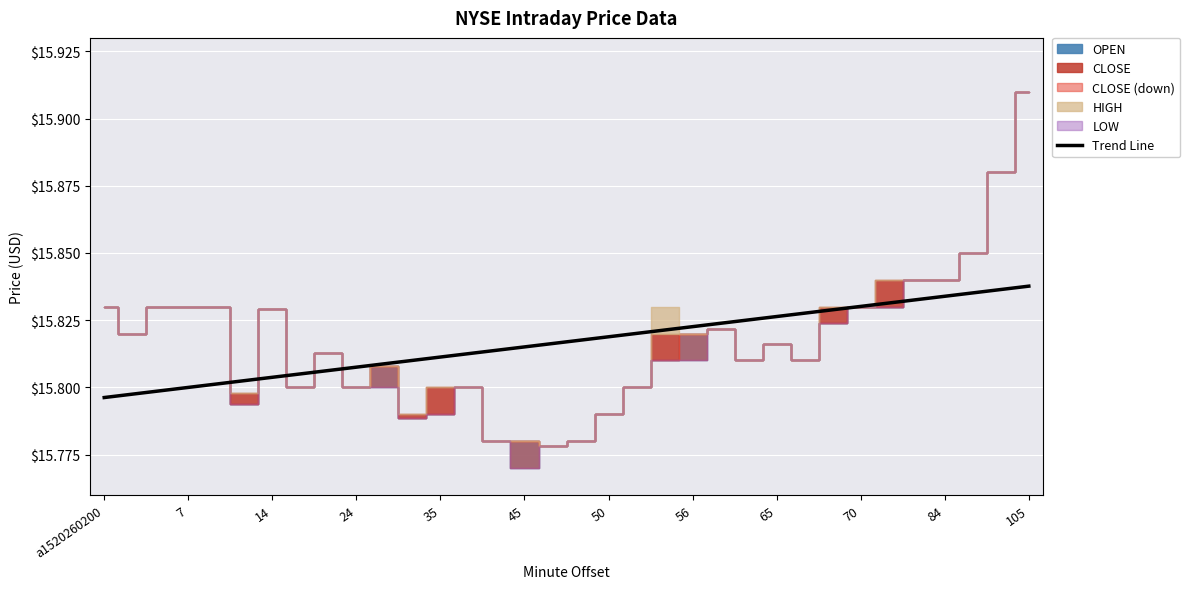

What is the value of the 26th point from the left?

15.8